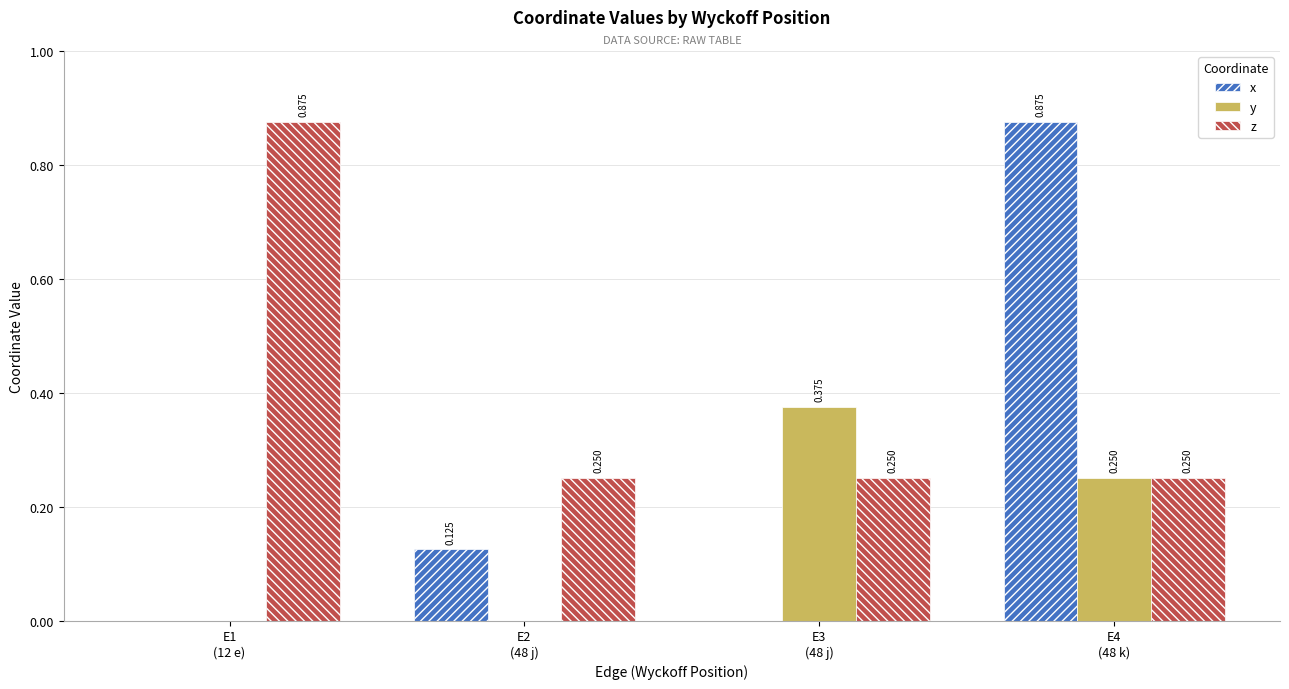

Which series has the largest total across all categories?

z